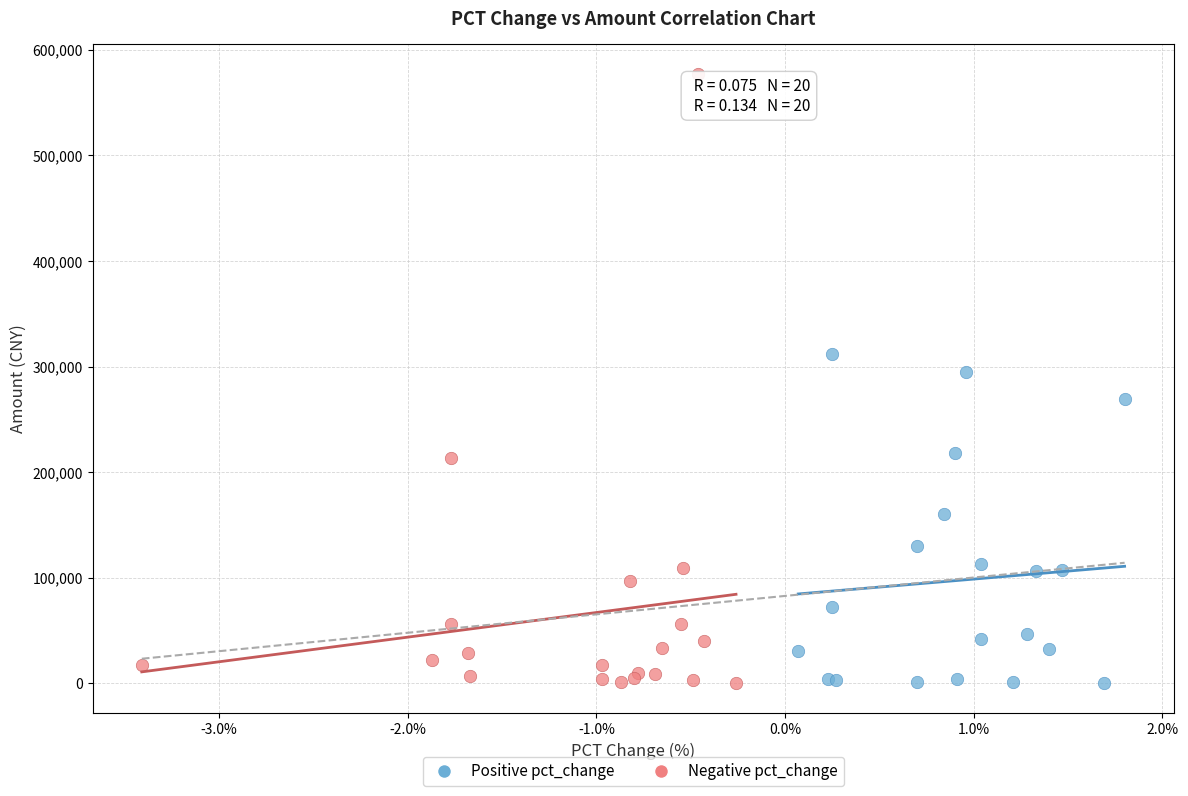

Which series has the largest Y range (max minus min)?

Negative pct_change